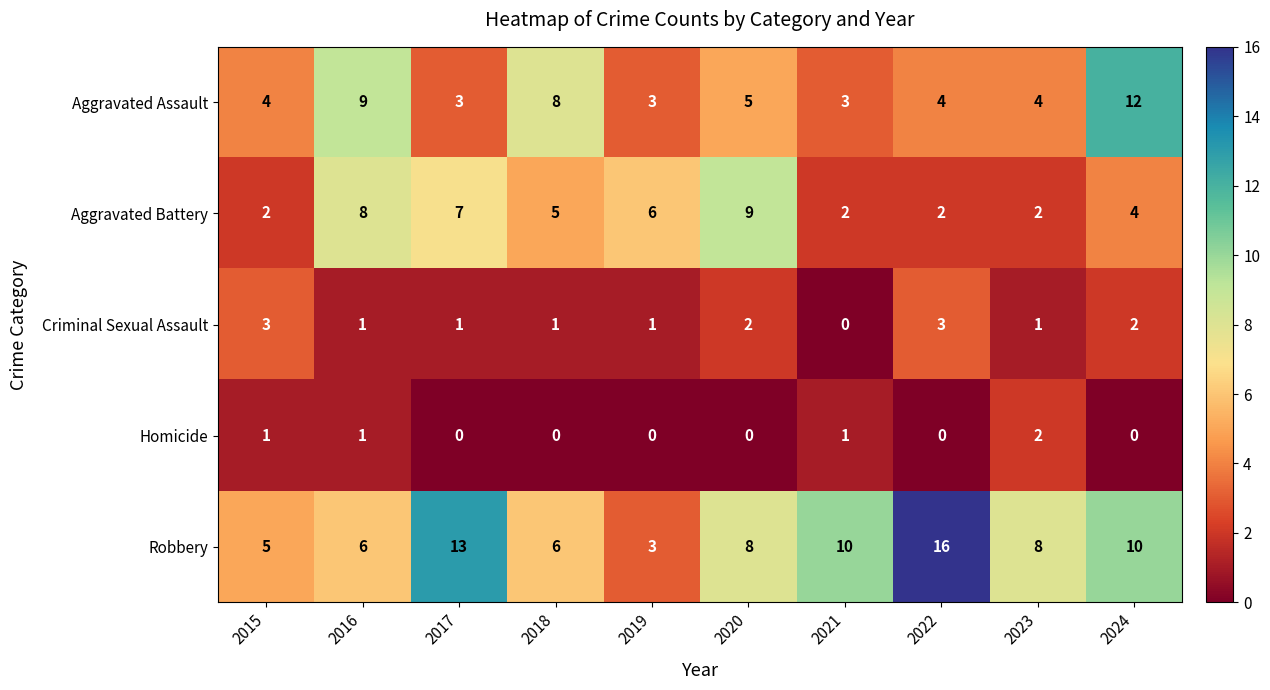

Which category has the highest value across all series?

2022